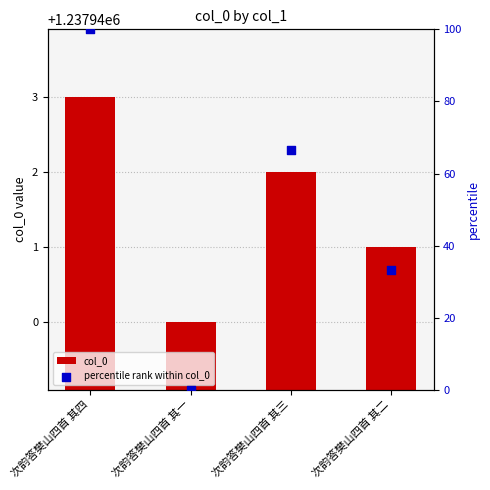

Which series has the largest total across all categories?

col_0